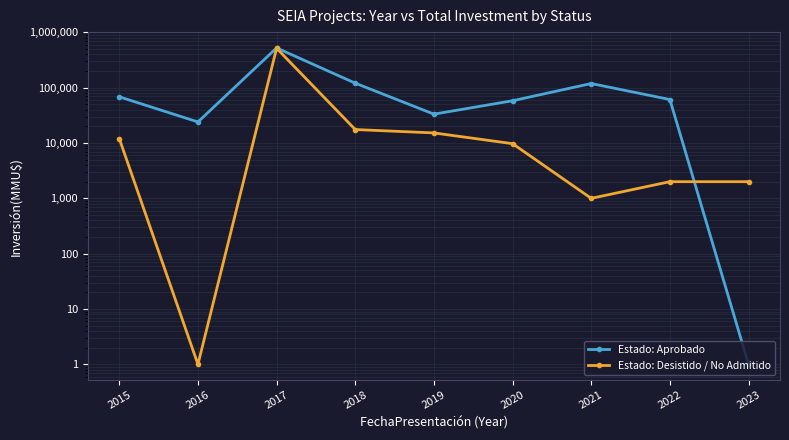

After their last crossing, which series has the higher values: Estado: Aprobado or Estado: Desistido / No Admitido?

Estado: Desistido / No Admitido